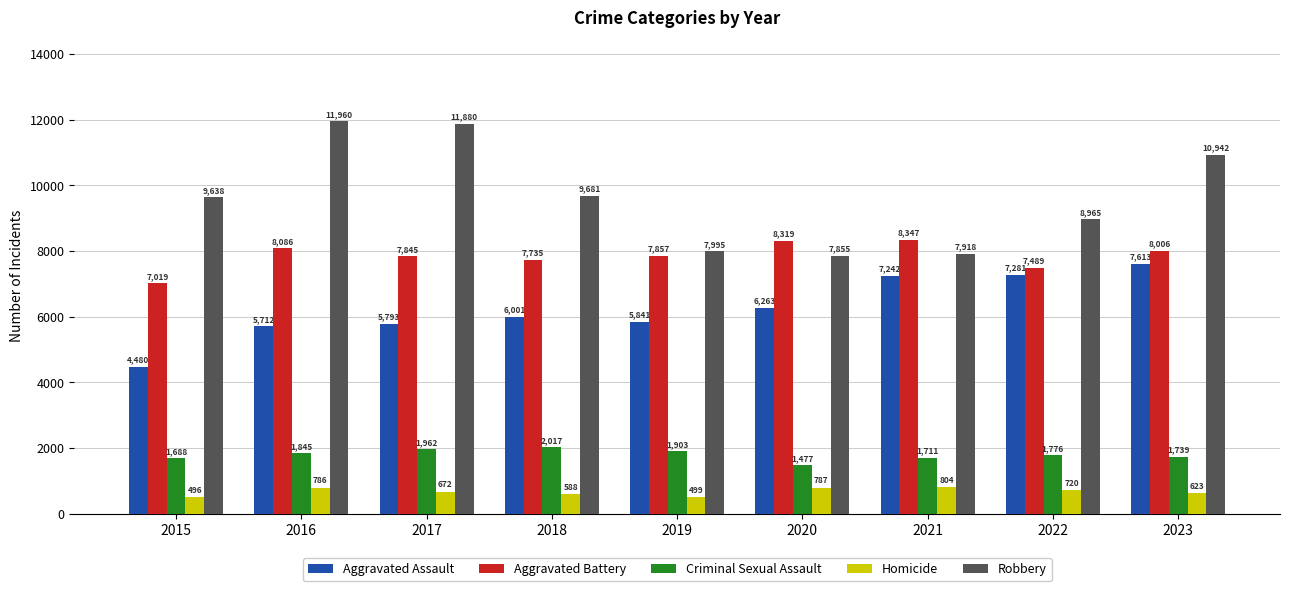

How many groups of bars are there?

9